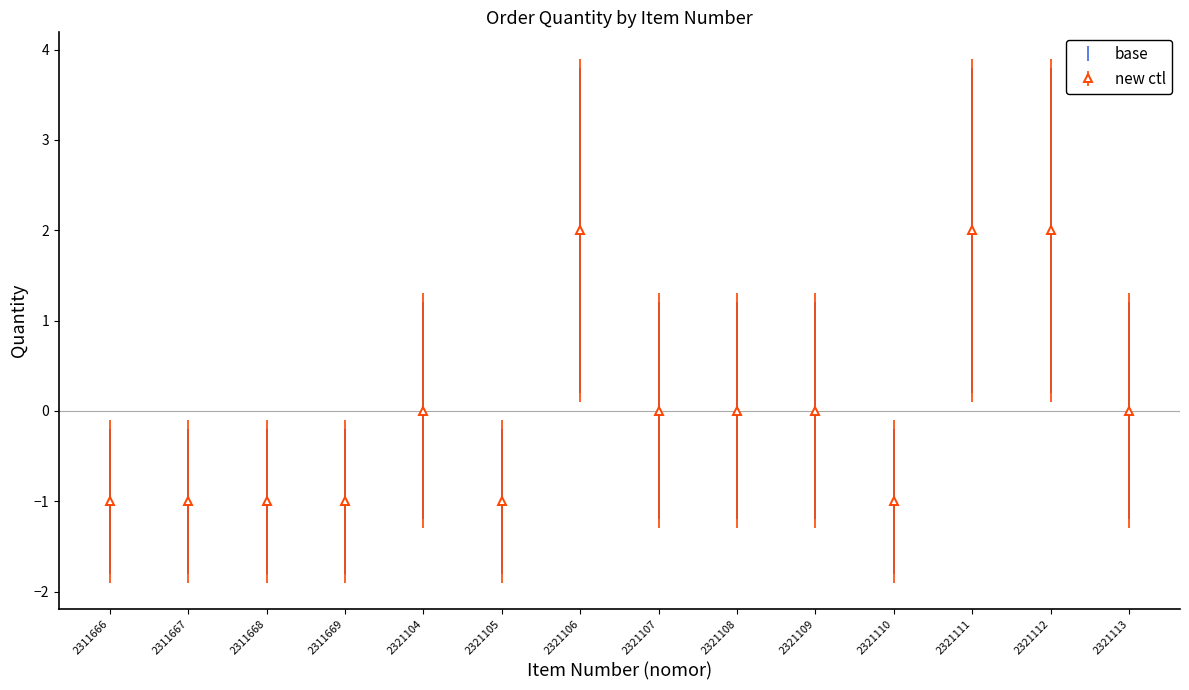

True or false: the data has more than 0 interior local peaks.

True